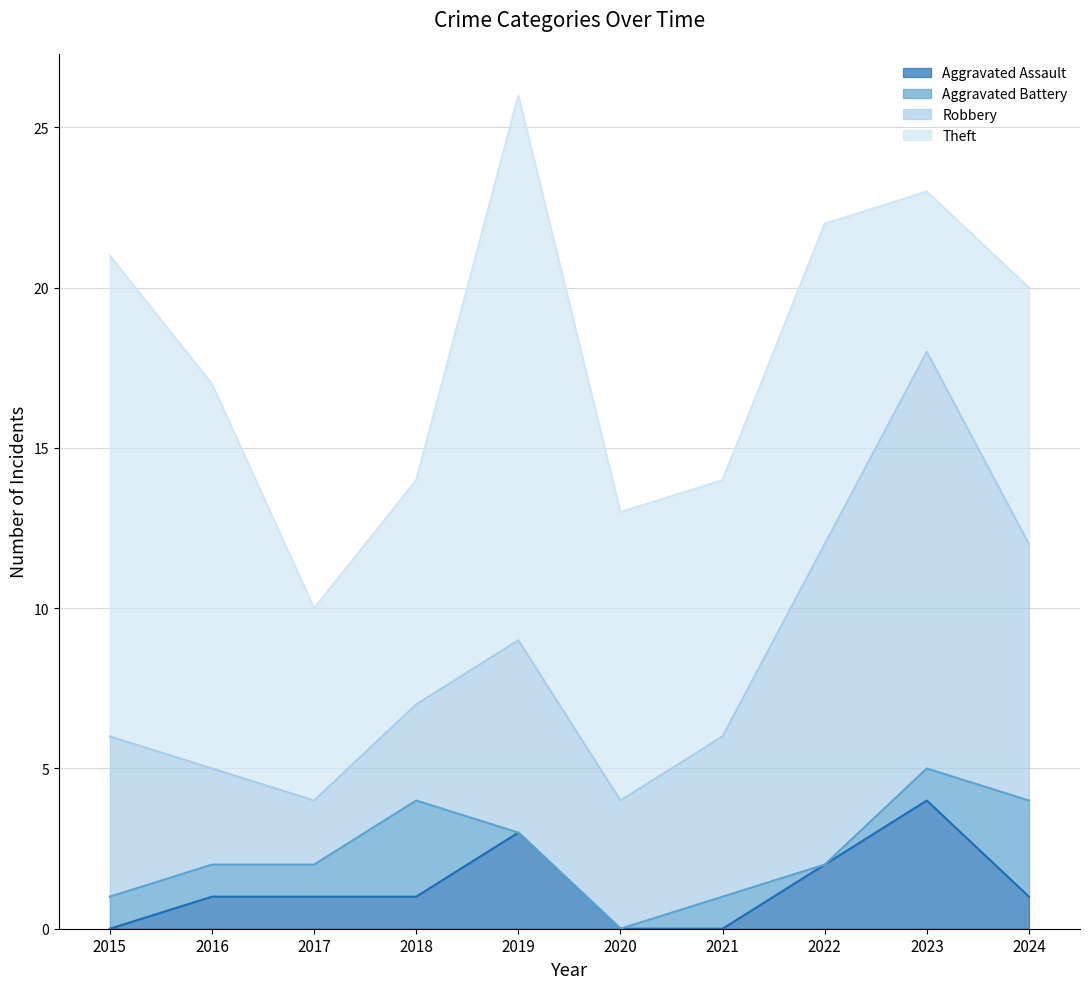

Is it true that Aggravated Assault equals 2 at 2022?

True